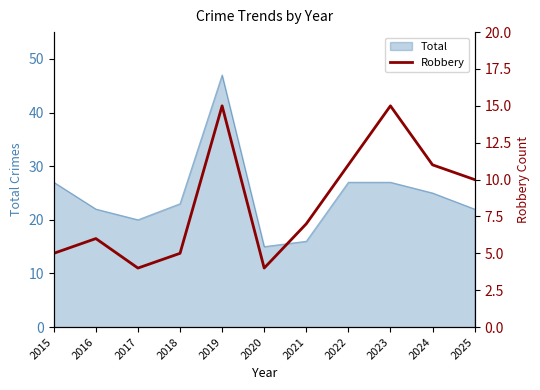

Where is the data nearest to the value 9?

2025